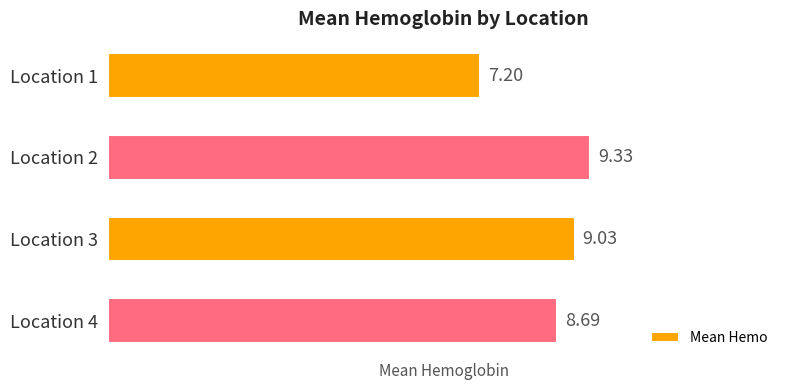

What is the difference between the second highest and second lowest values?

0.3